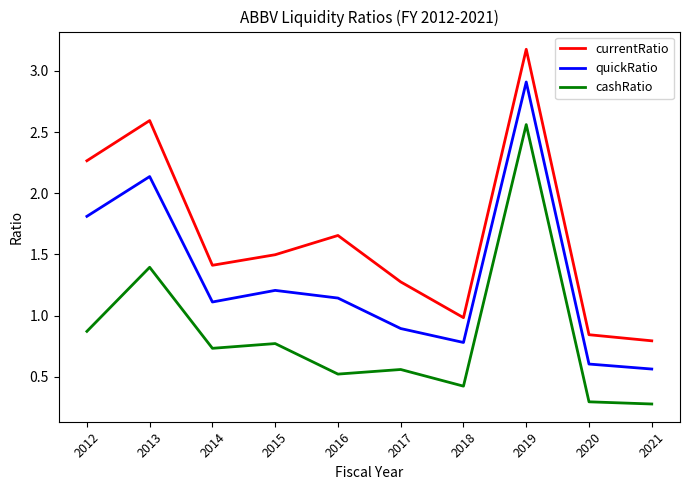

Which series has the largest range (max minus min)?

currentRatio